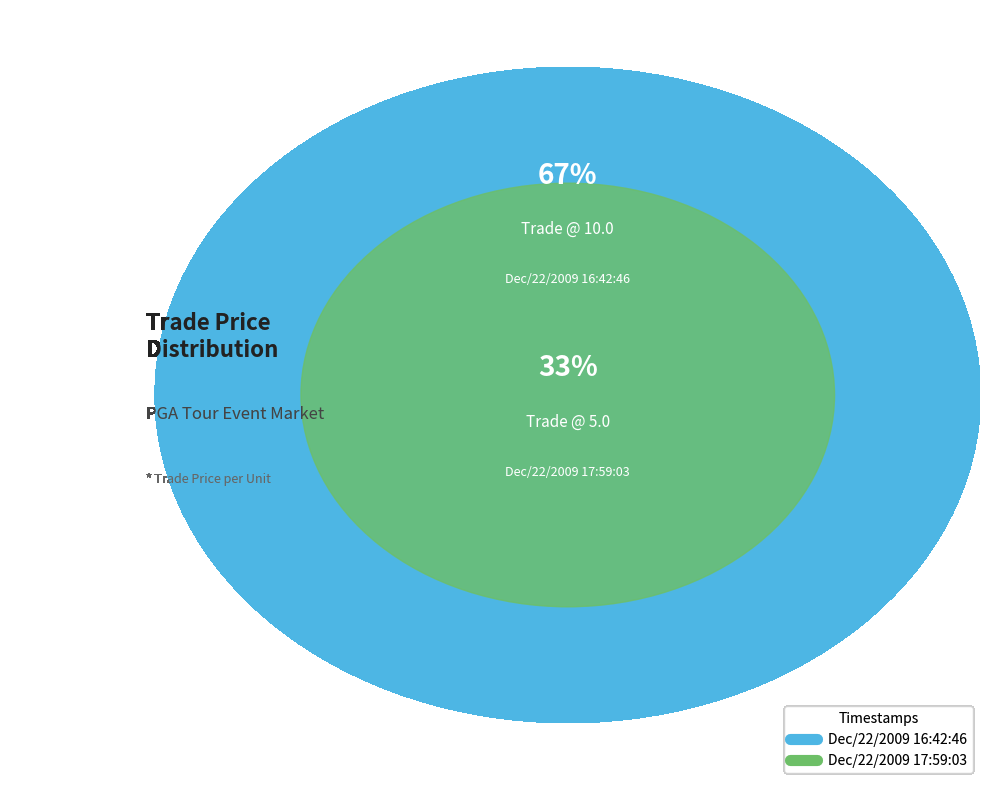

What is the change in value from Dec/22/2009 16:42:46 to Dec/22/2009 17:59:03?

-5